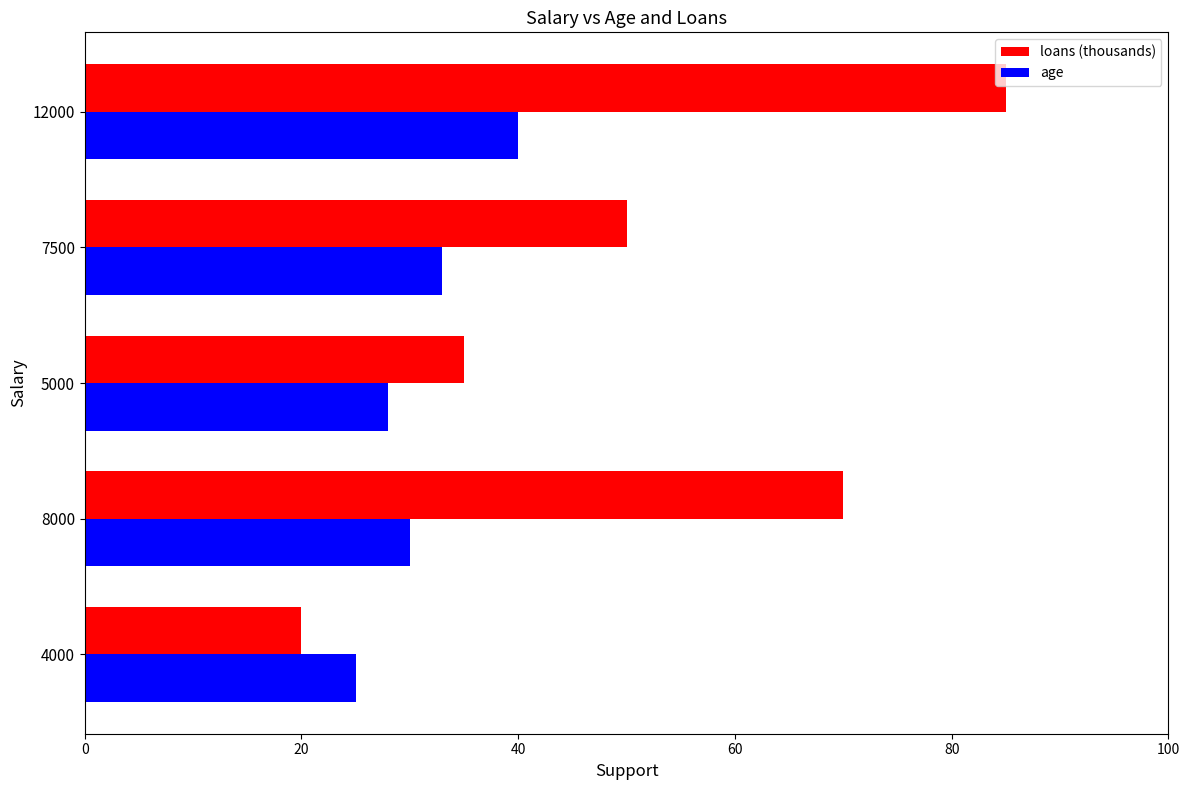

Which series has the widest spread of values?

loans (thousands)